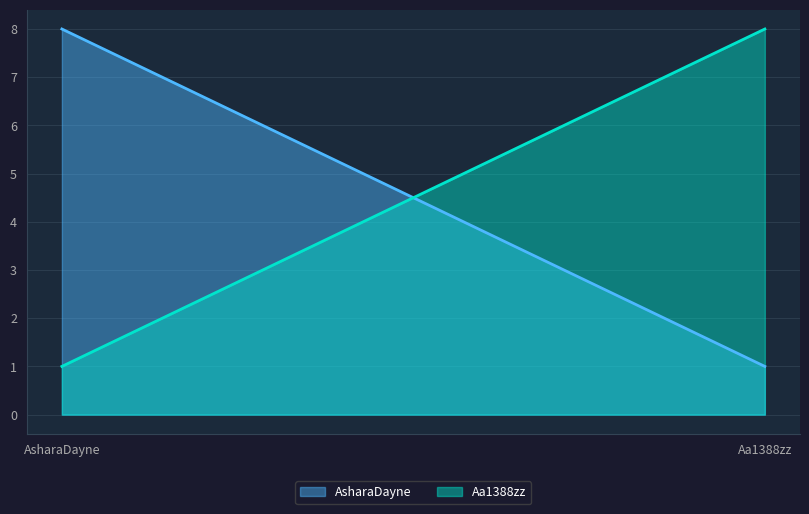

Between AsharaDayne and Aa1388zz, which series saw the biggest shift?

AsharaDayne